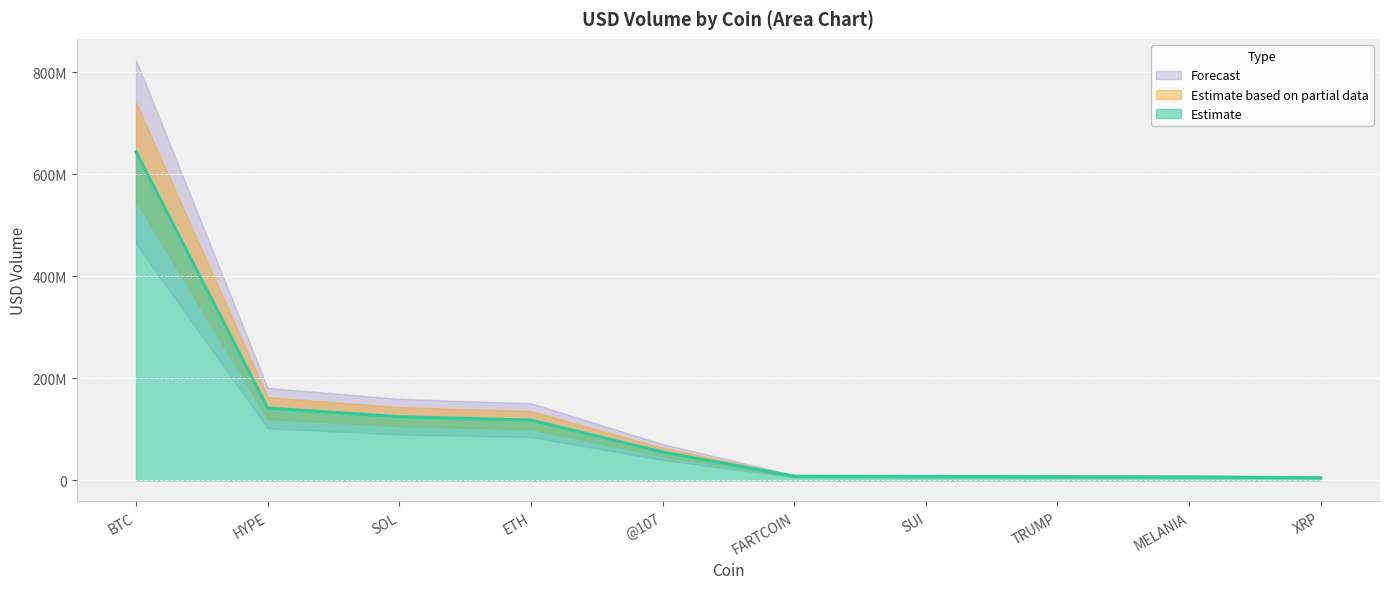

What is the change in value from HYPE to XRP?

-136646995.5